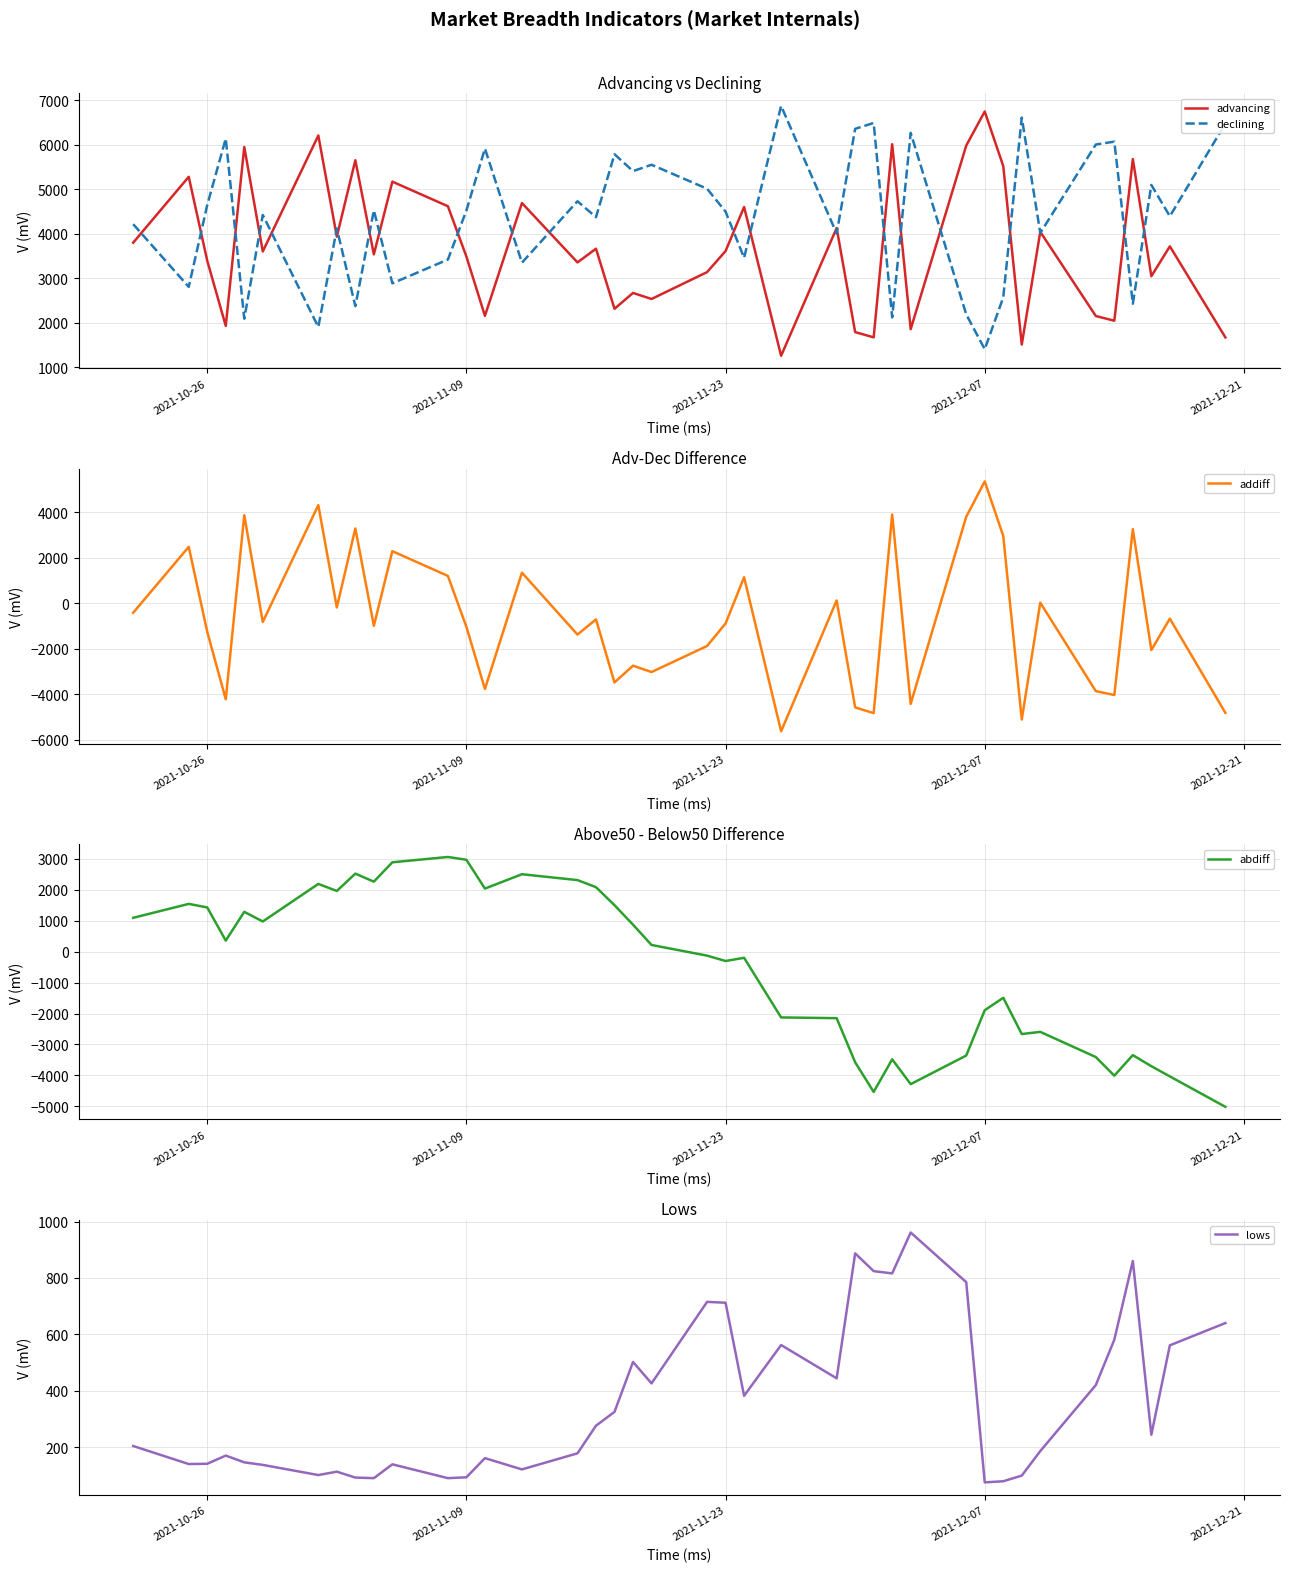

Is this an area chart (filled region under the line)?

No